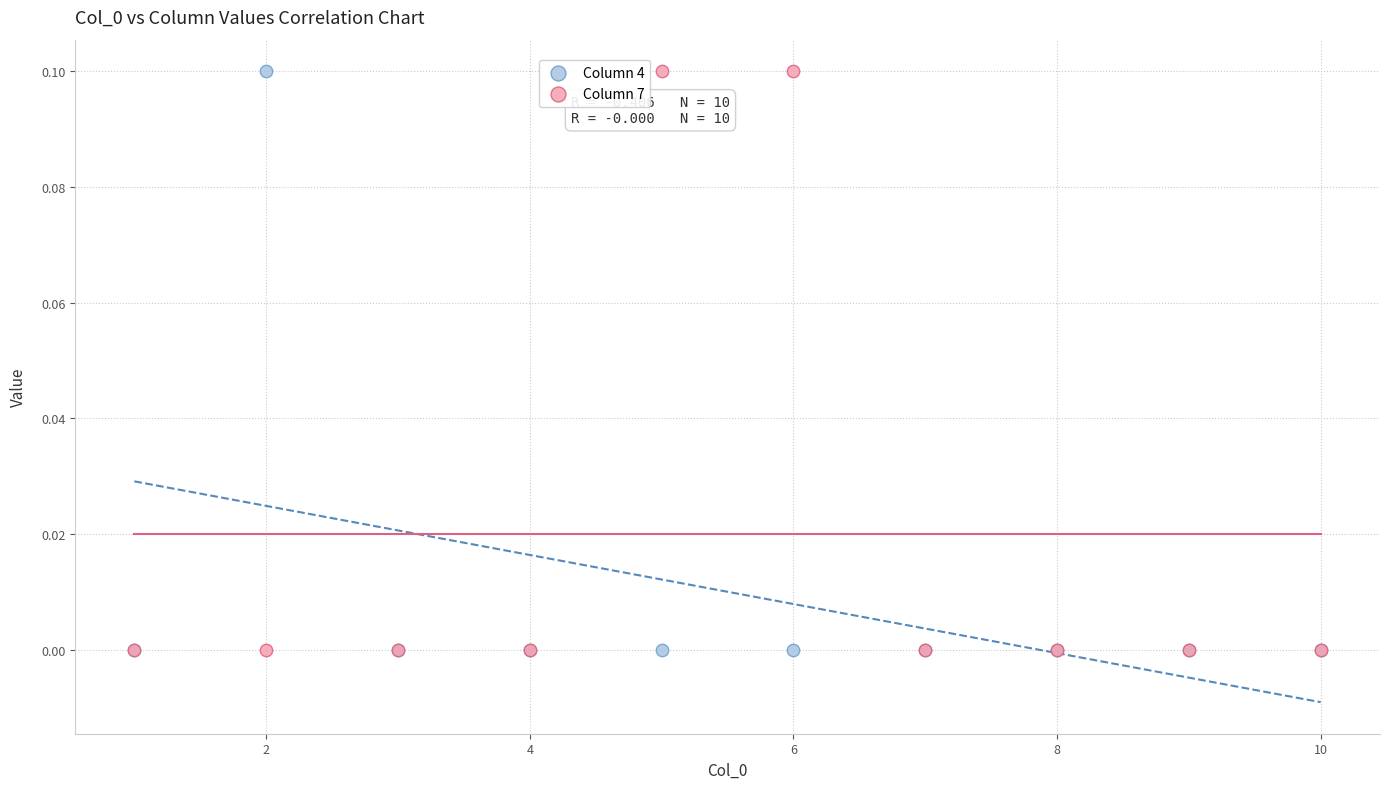

What are all the series names shown in the legend?

Column 4, Column 7